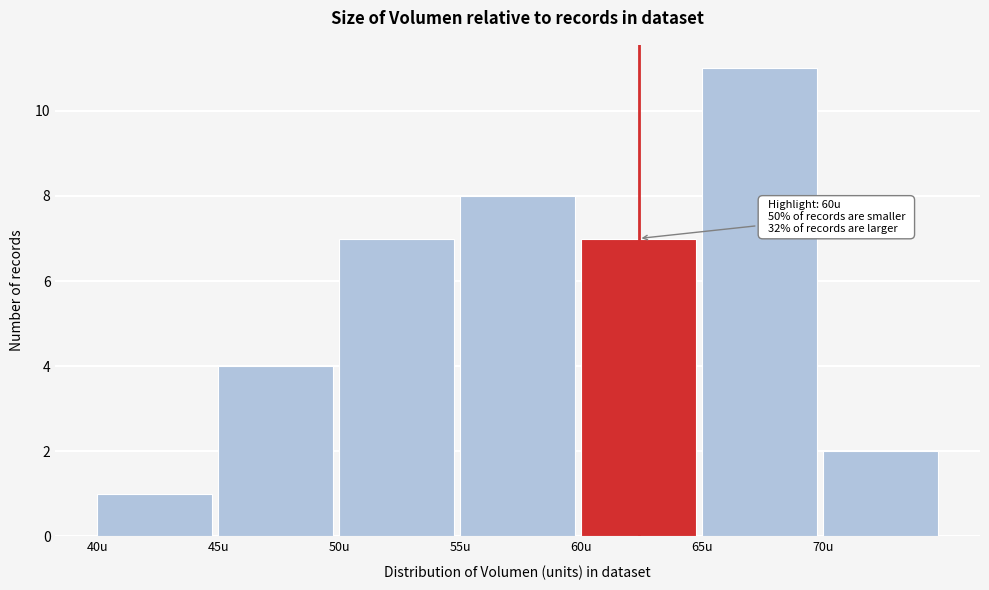

Over which range of the x-axis is the bar tallest?

65 to 70